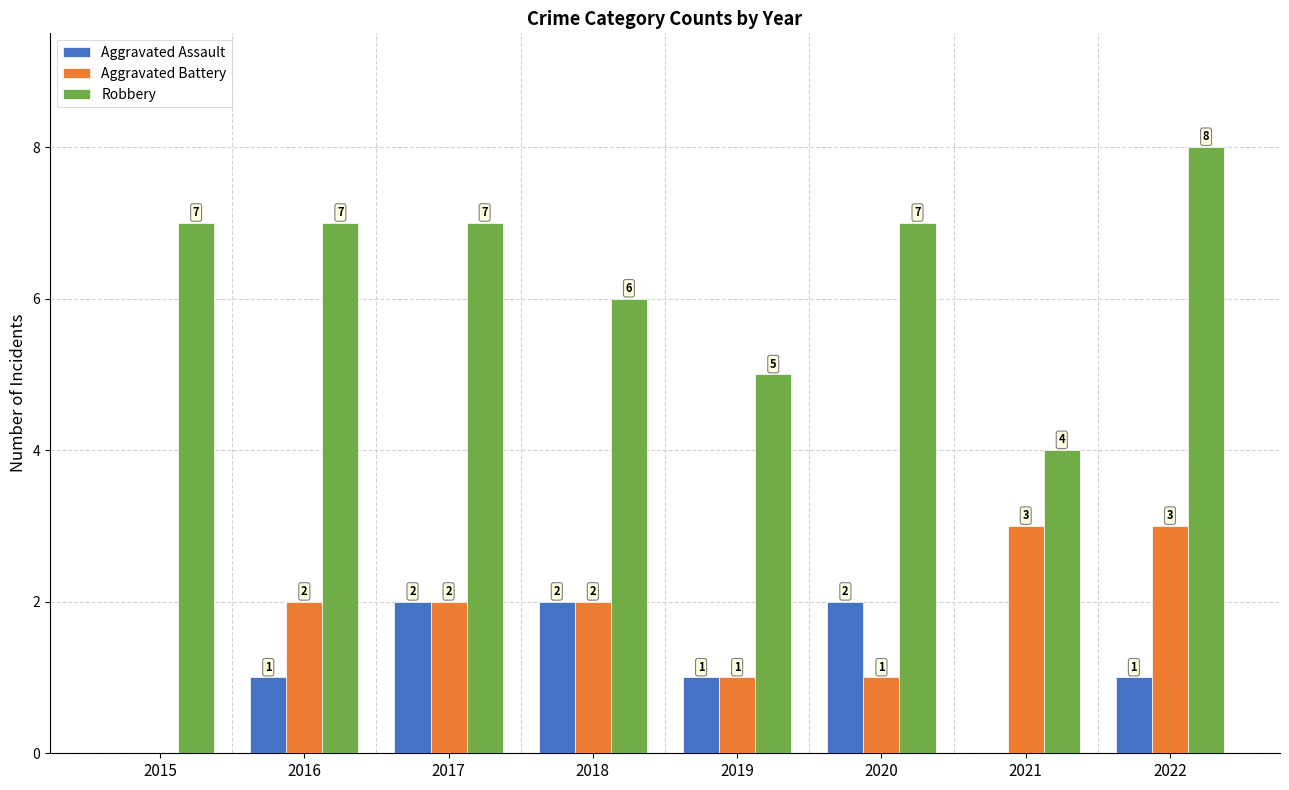

What is the total value across all series at 2021?

7